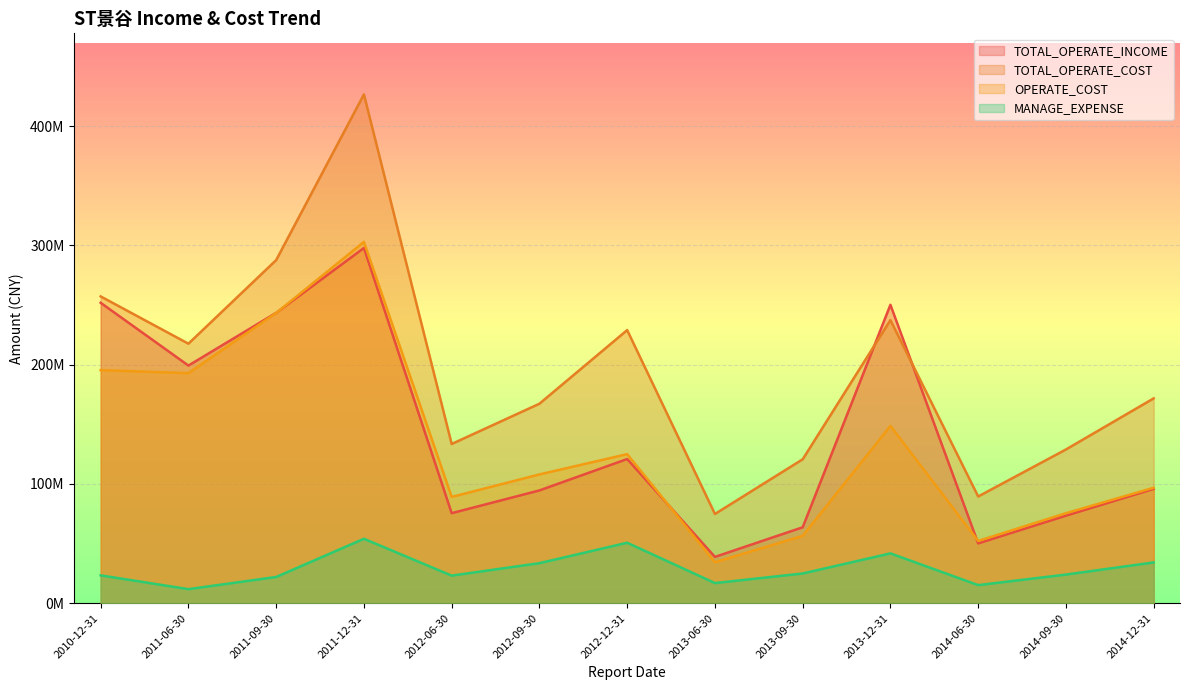

What is the label of the 13th point from the right?

2010-12-31